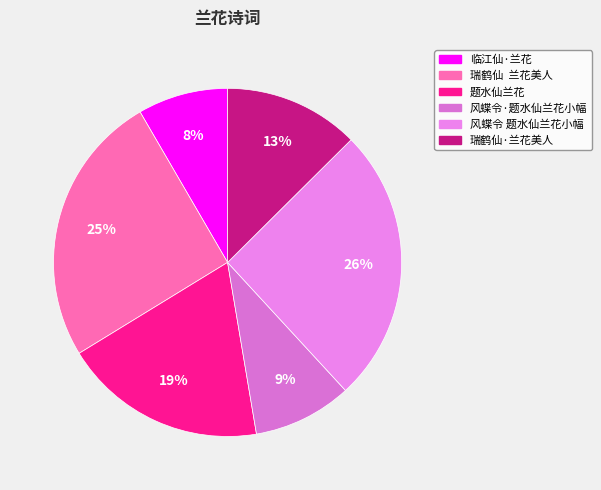

How many slices are in this pie chart?

6